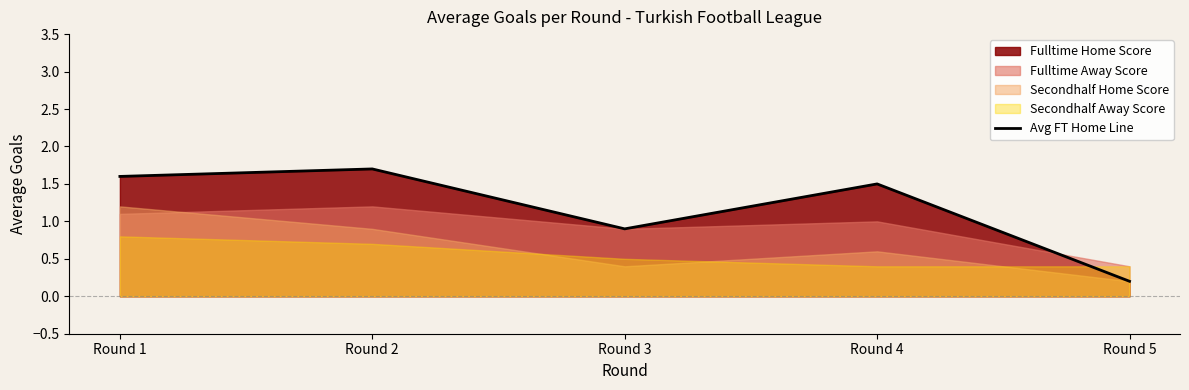

The value at Round 1 is 0.4. True or false?

False